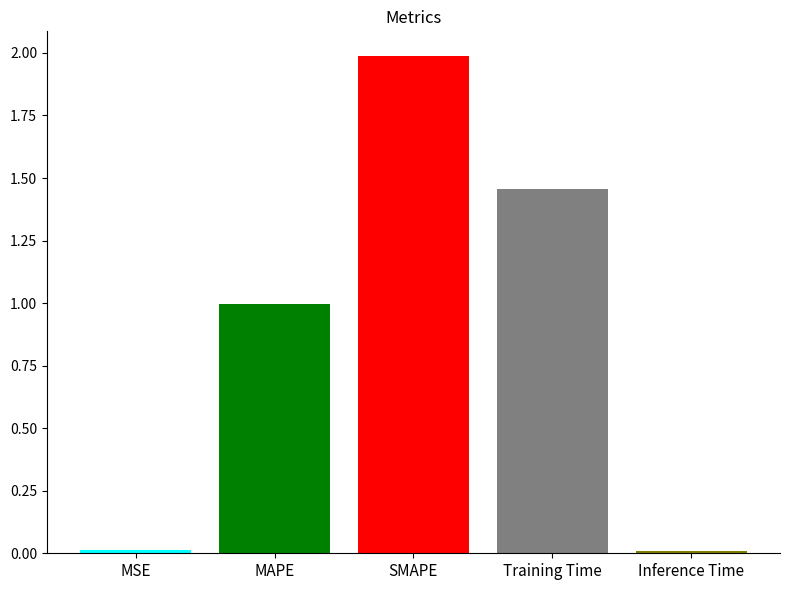

Which has a higher value, Inference Time or SMAPE?

SMAPE